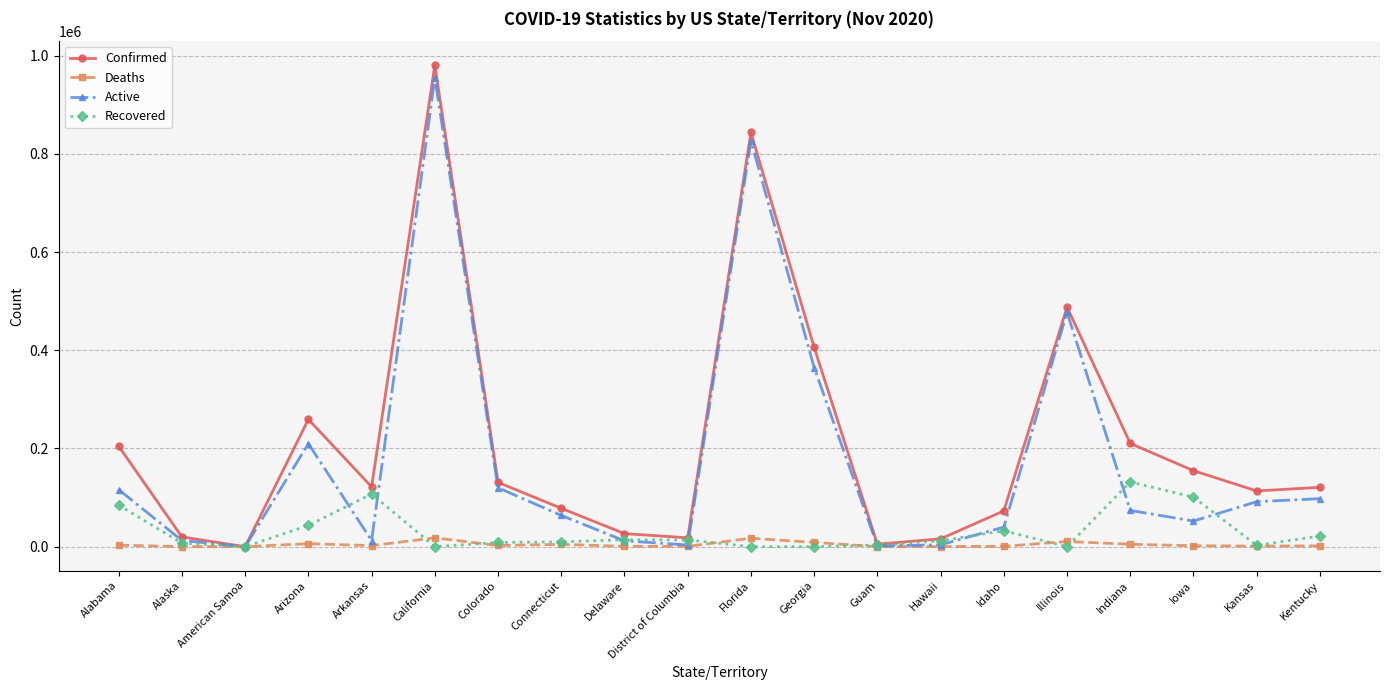

The value of Confirmed at Georgia is 545929. True or false?

False